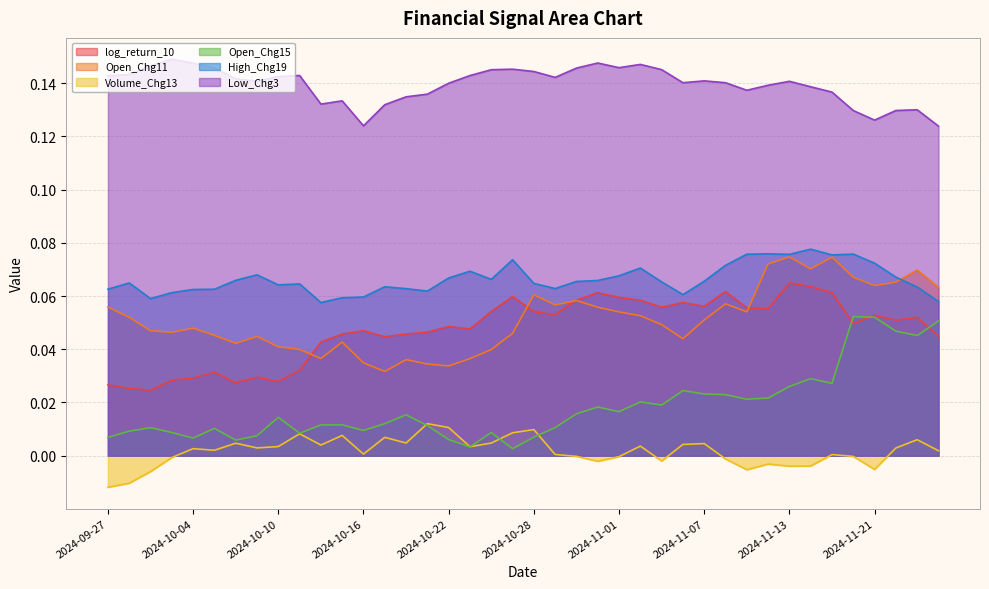

Which series has the widest spread of values?

Open_Chg15